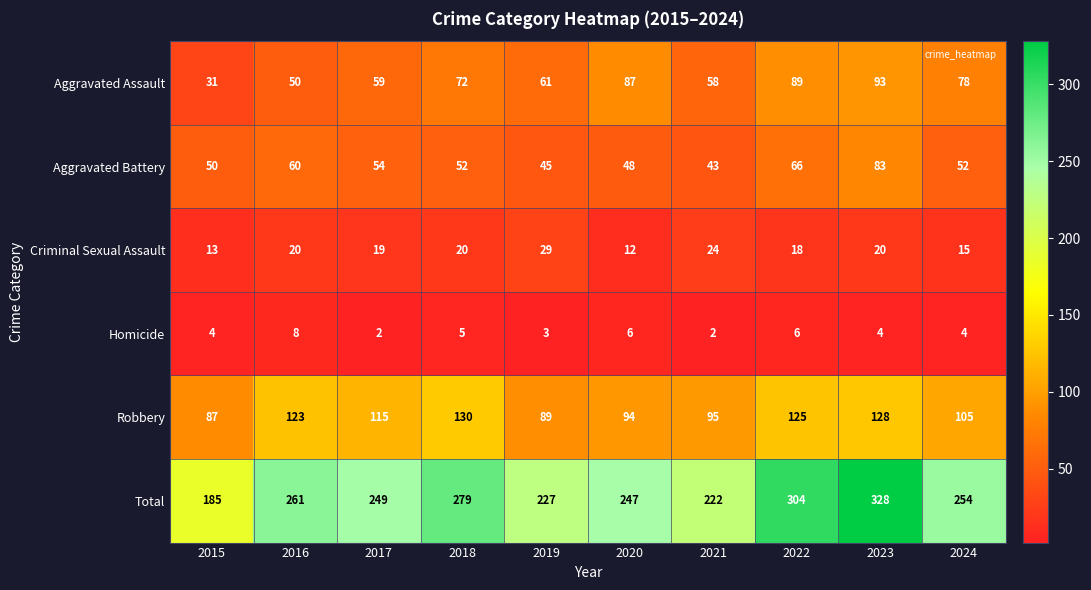

The value of Criminal Sexual Assault at 2016 is 20. True or false?

True